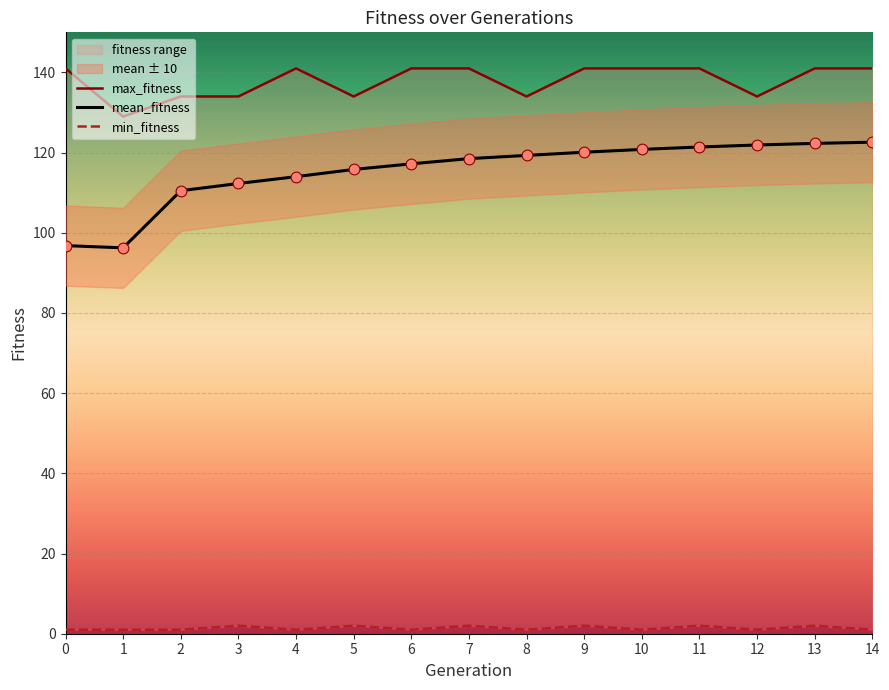

Is the value of mean_fitness at 7 greater than the value of min_fitness at 9?

Yes